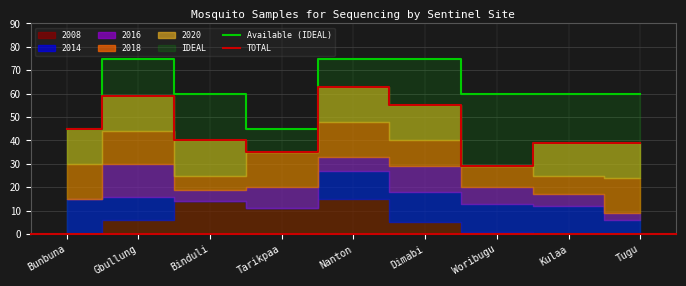

What is the total value across all series at Gbullung?

134